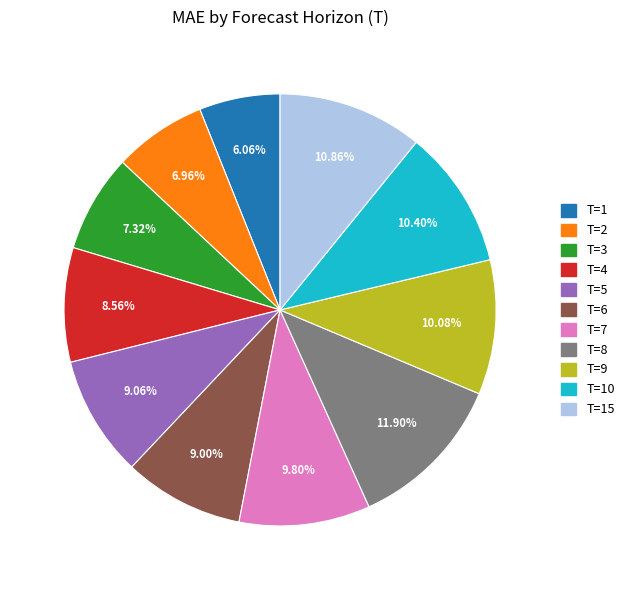

How many segments does this pie chart have?

11